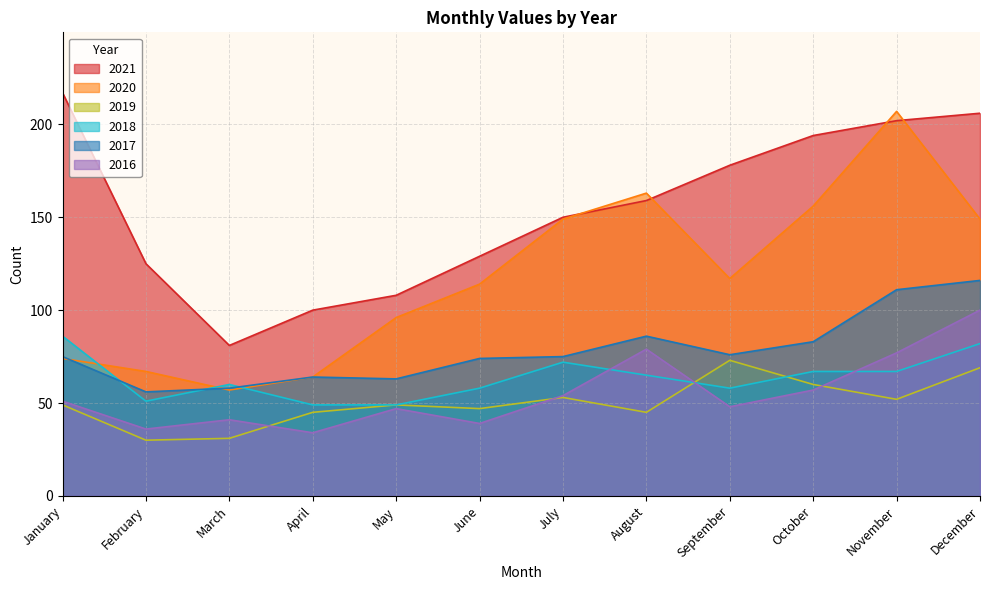

Between which two adjacent categories do 2018 and 2020 first intersect?

January and February